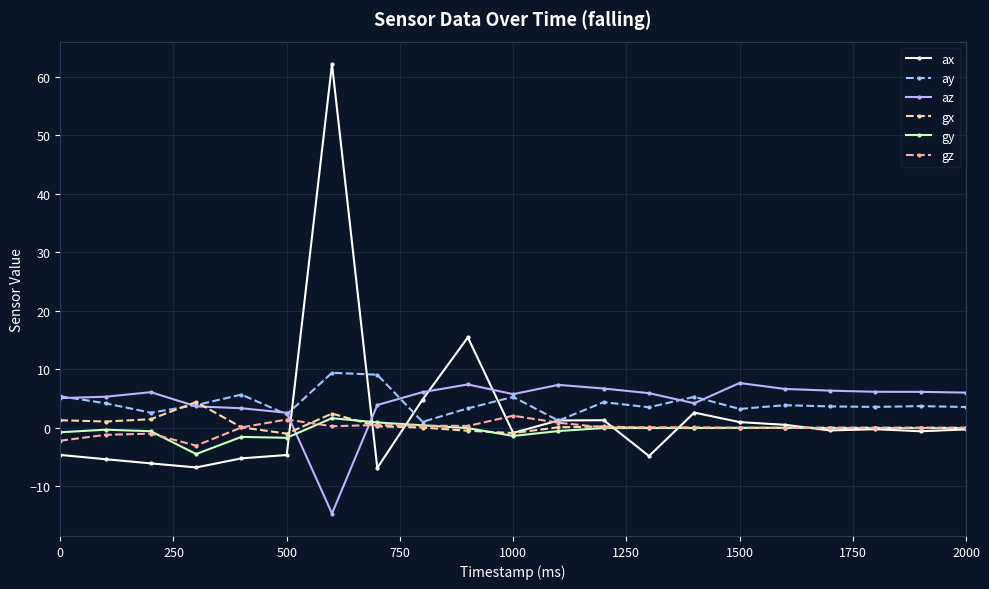

Which series has the widest spread of values?

ax